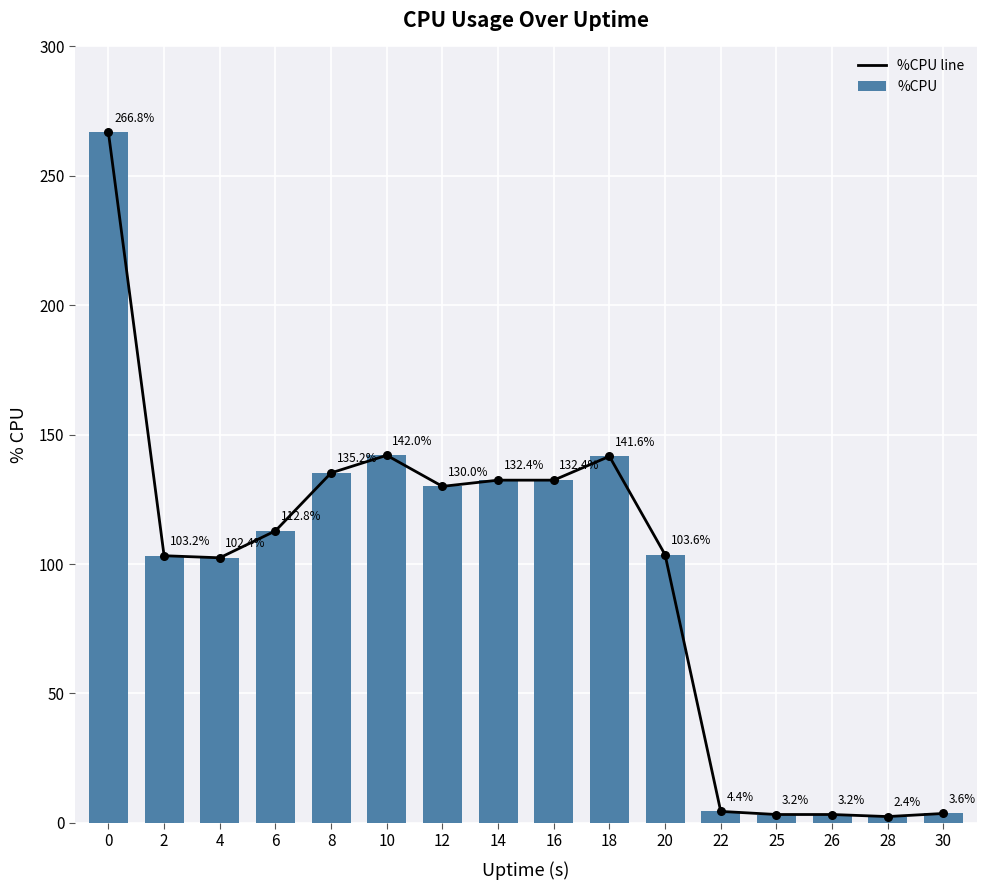

Is the value of %CPU line at 12 greater than the value of %CPU at 12?

No